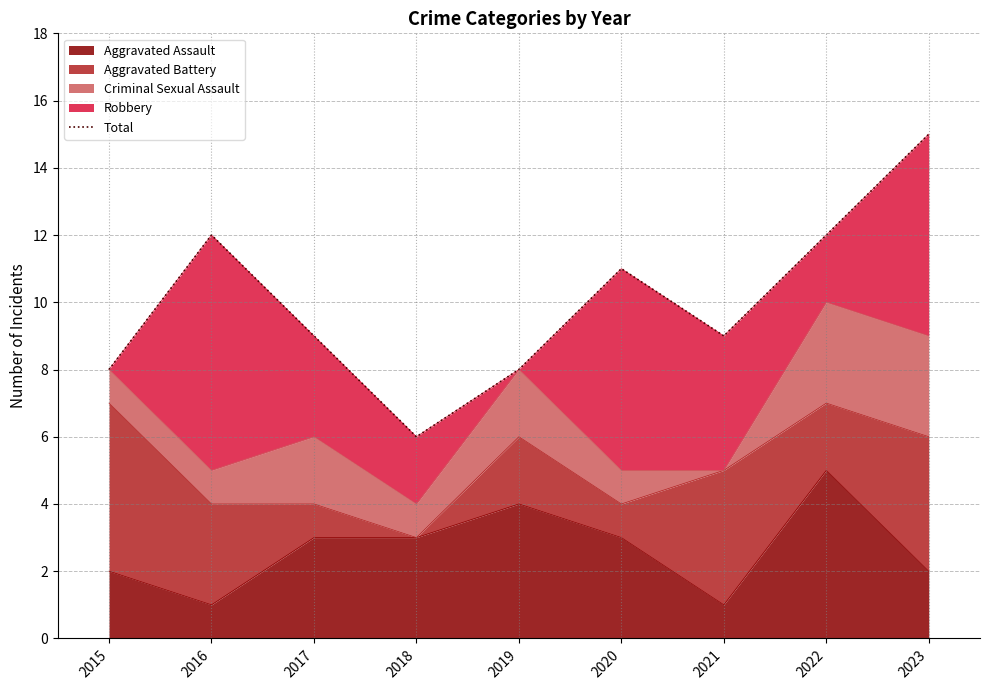

Reading left to right, what are all the values shown in this chart?

2015=8	2016=12	2017=9	2018=6	2019=8	2020=11	2021=9	2022=12	2023=15